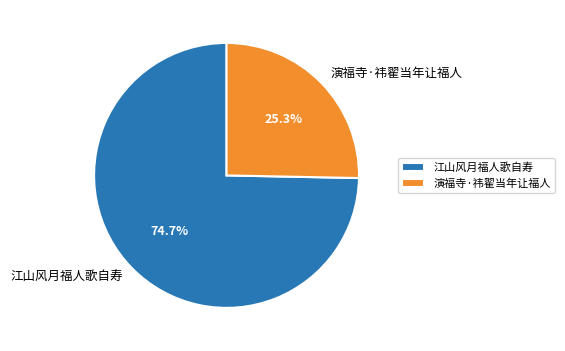

How many segments does this pie chart have?

2